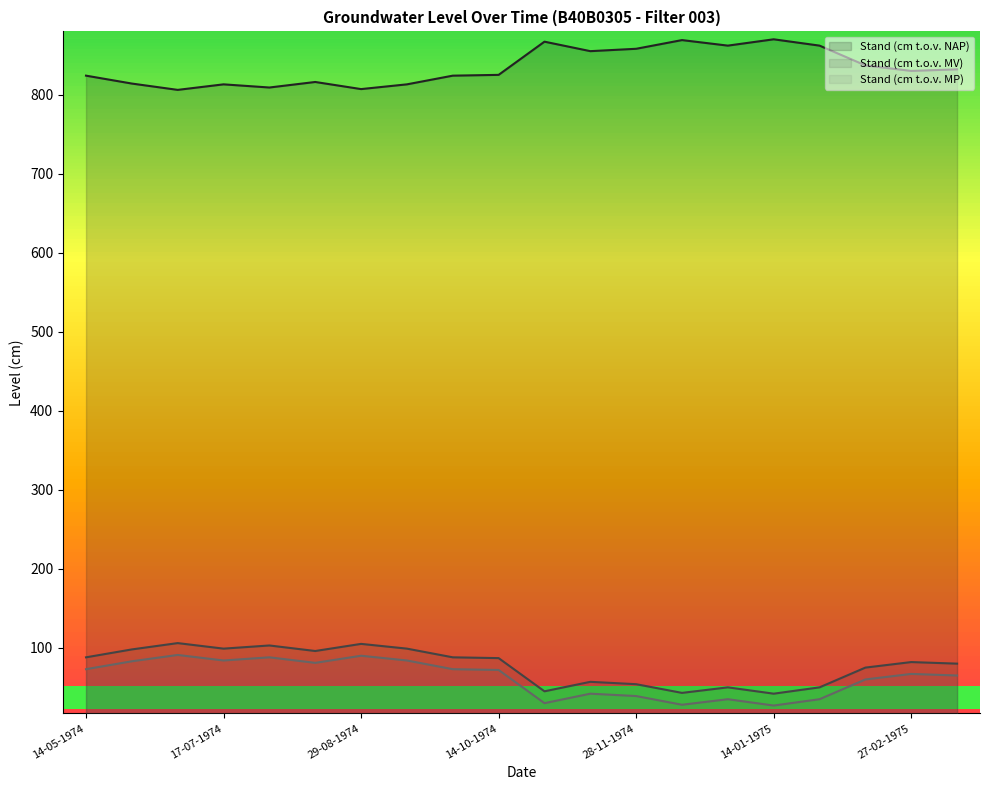

At which category is the sum across all series the highest?

28-06-1974